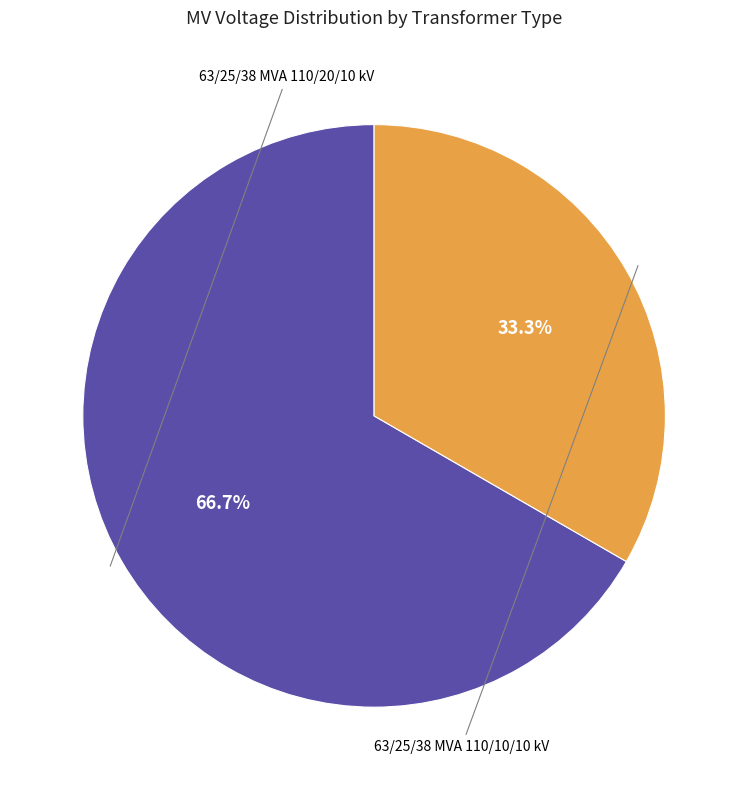

Is there a majority slice in this chart?

Yes